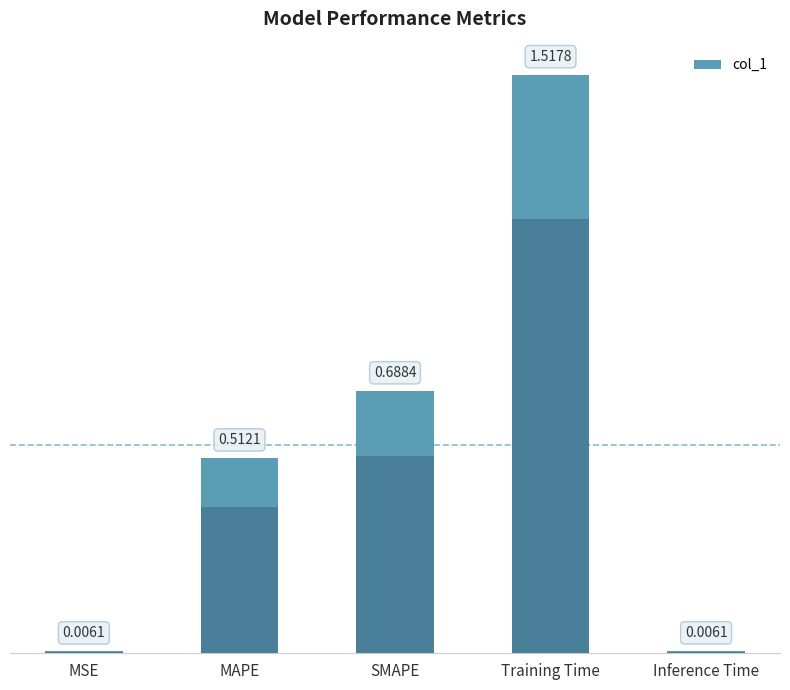

What is the sum of all values?

2.7